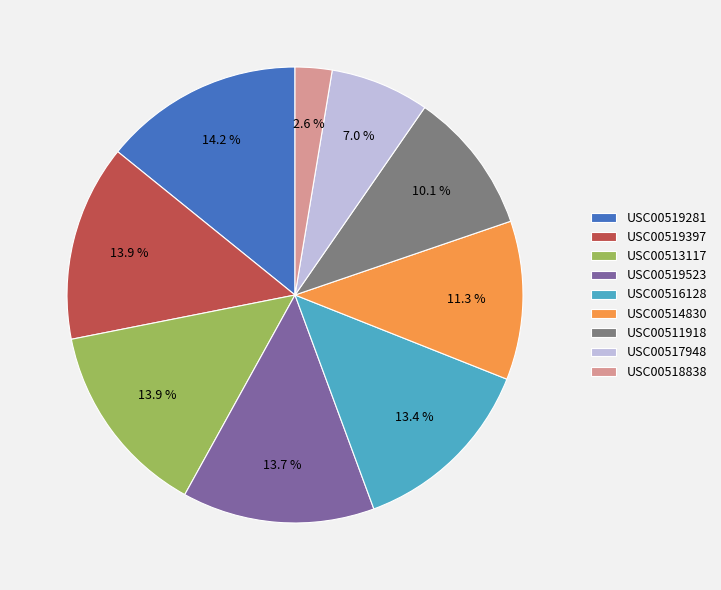

To the nearest percent, what percentage of the pie is USC00513117?

14%